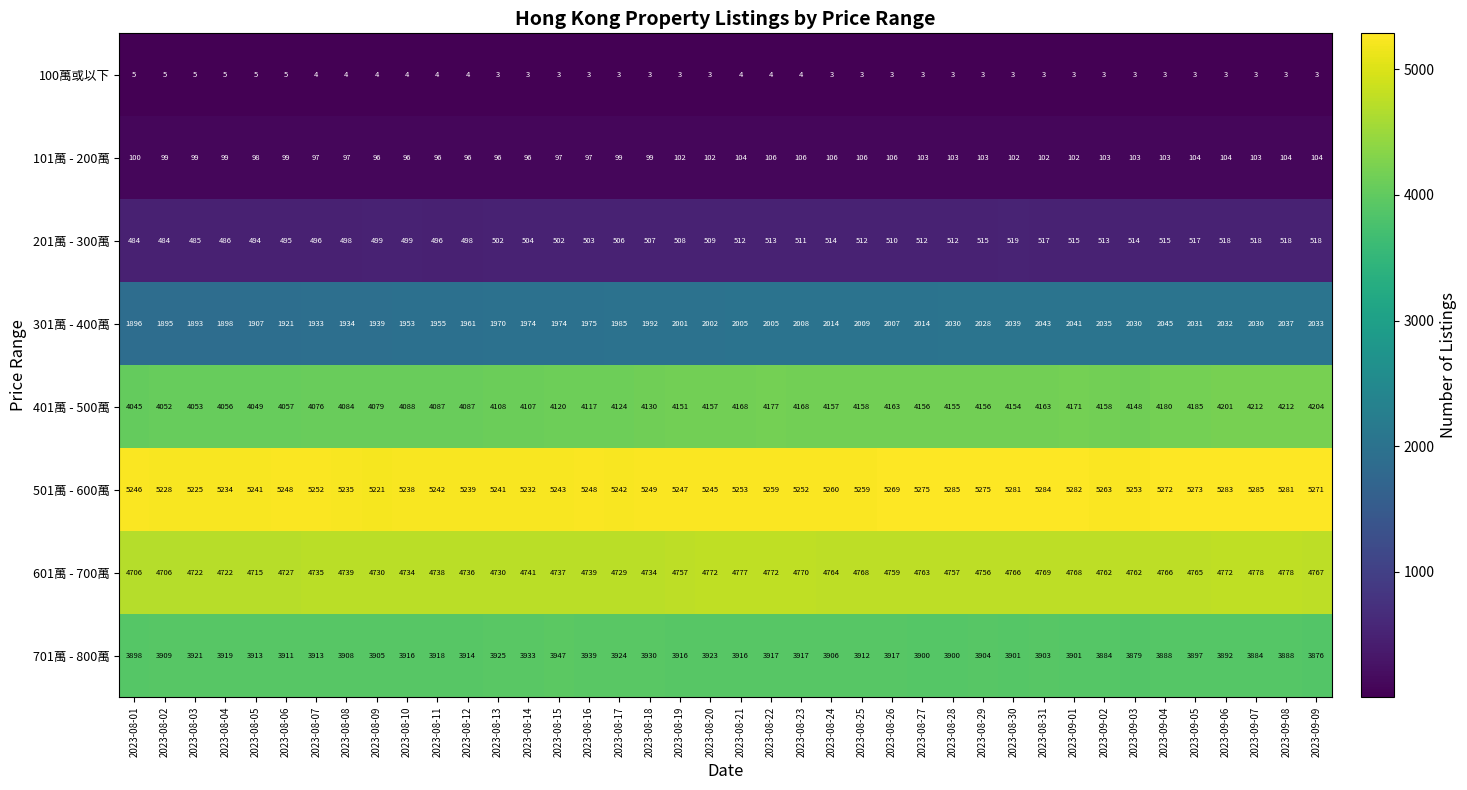

True or false: 601萬 - 700萬 has a value of 4734 at 2023-08-10.

True